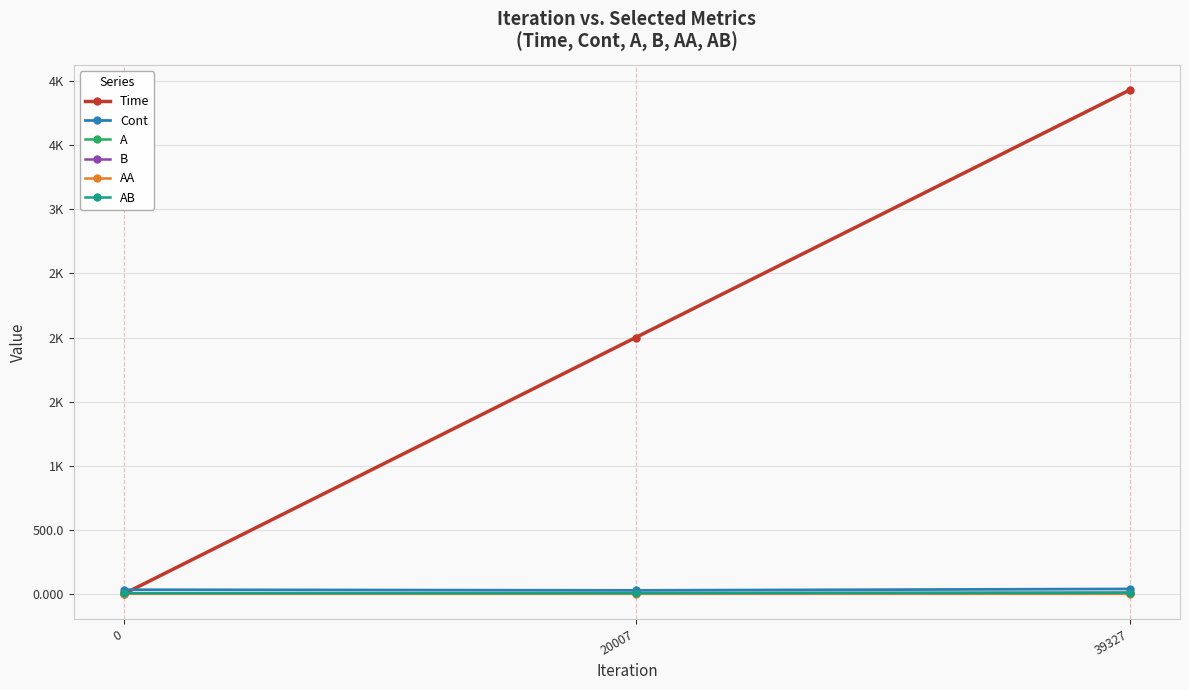

Where does the Time series first go above 1999?

20007